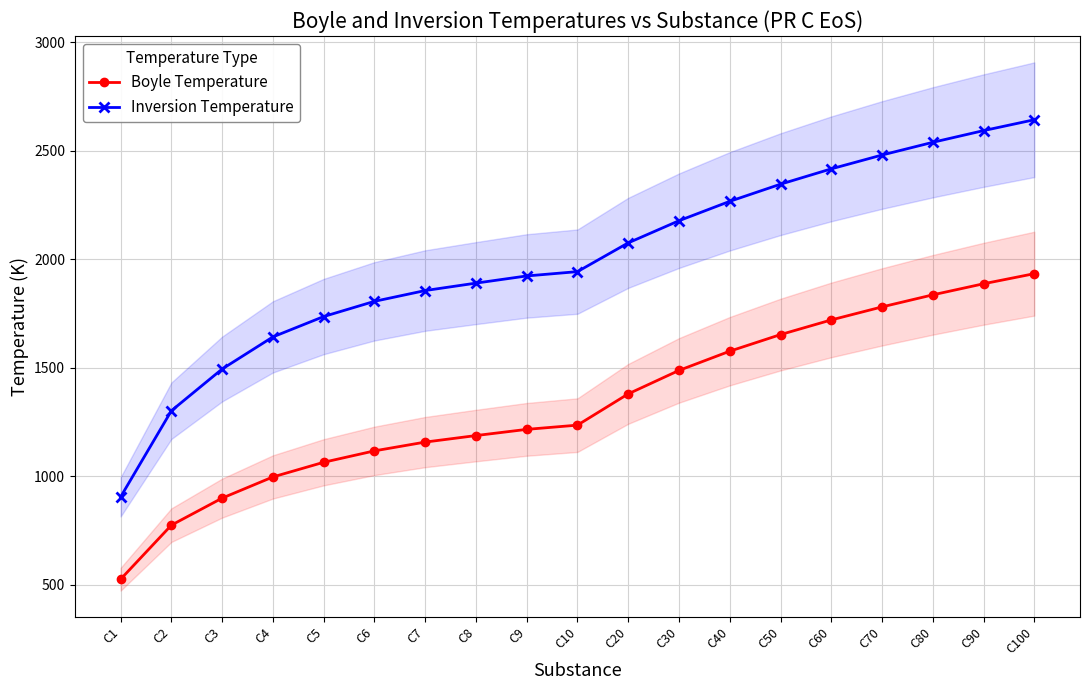

What is the difference between the Boyle Temperature values at C30 and C40?

88.6